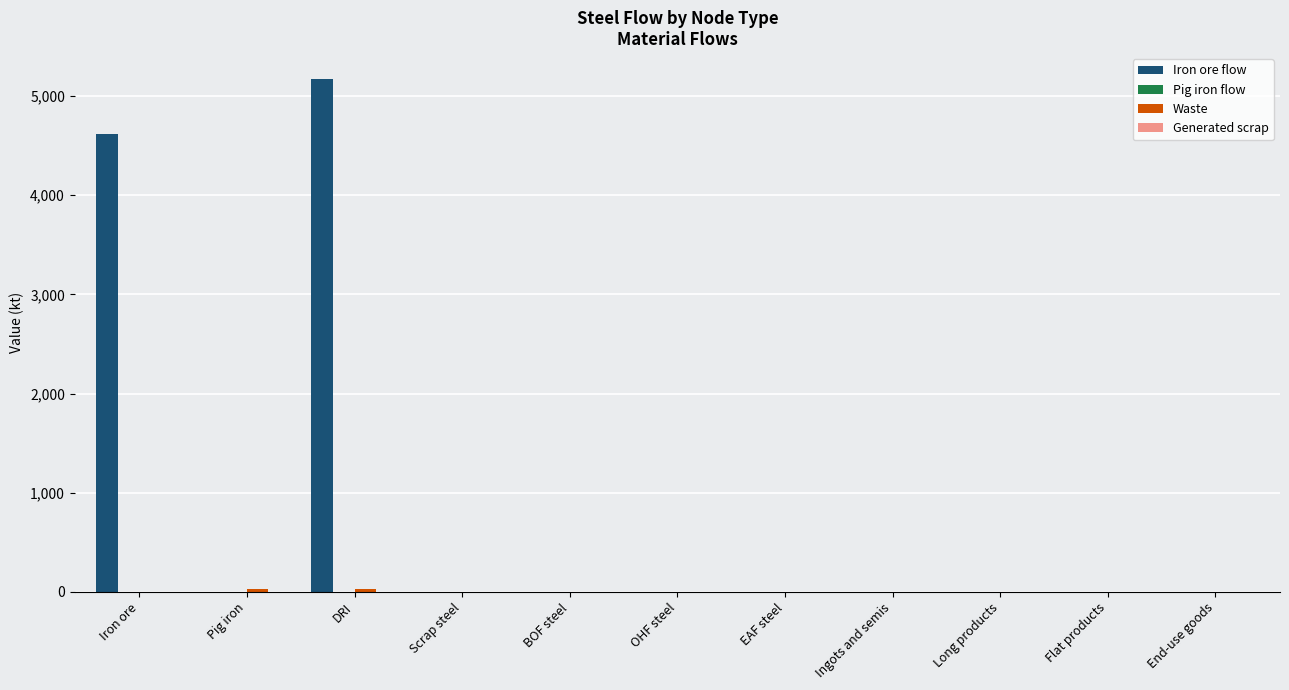

At which category is the sum across all series the highest?

DRI